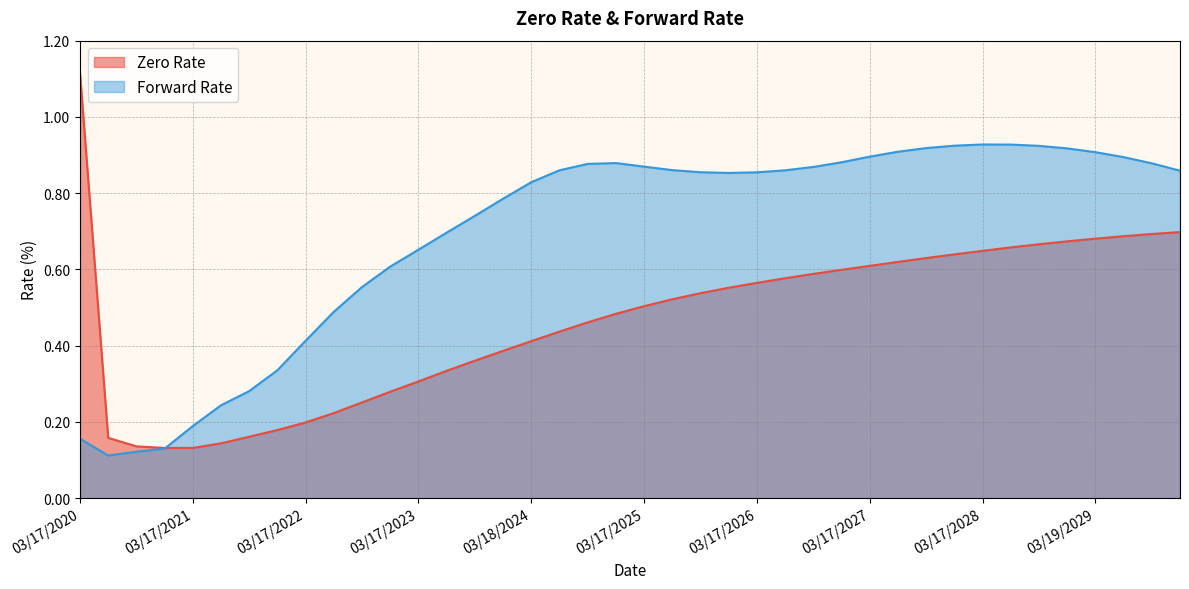

At how many categories does at least one series exceed 0?

40